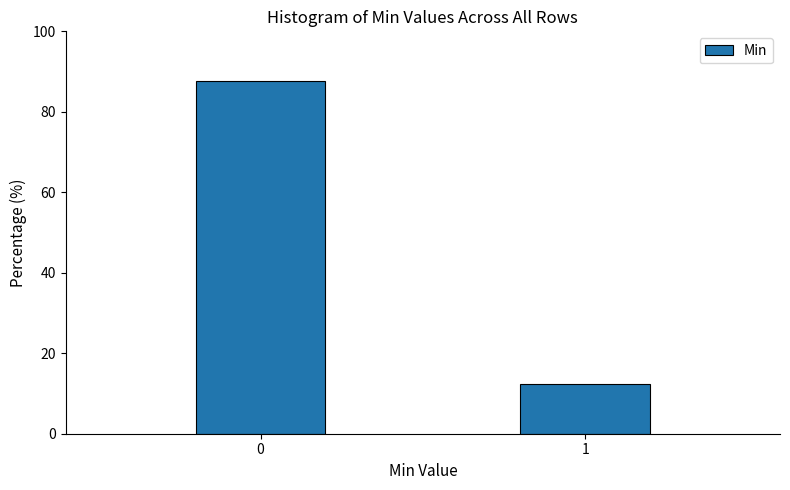

Reading left to right, list all the values displayed in this chart.

87.7	12.3